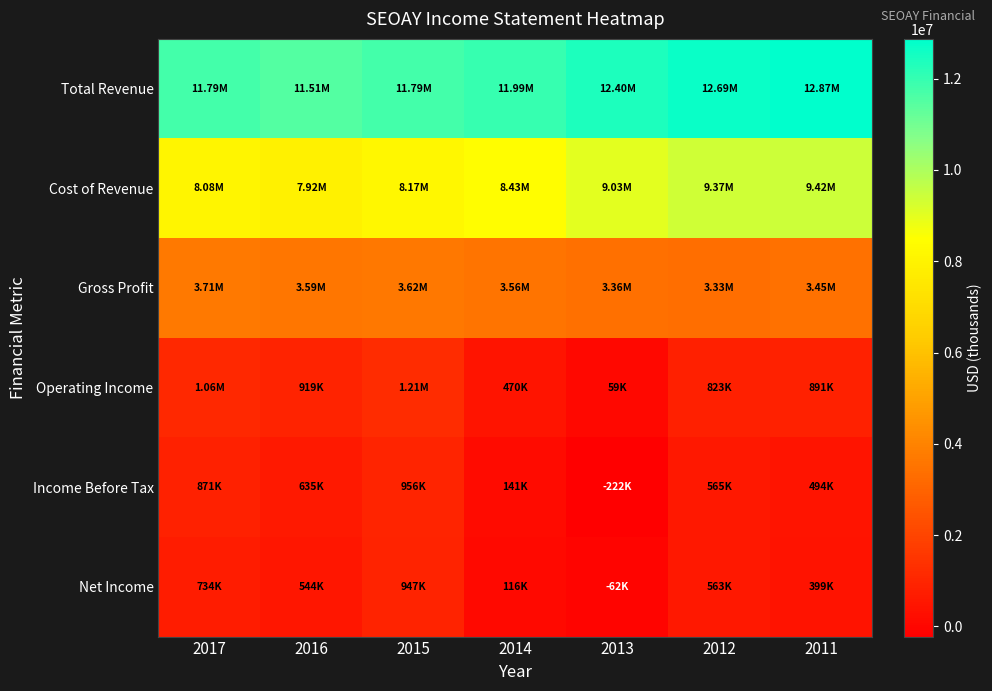

At which category does the chart reach its peak across all series?

2011